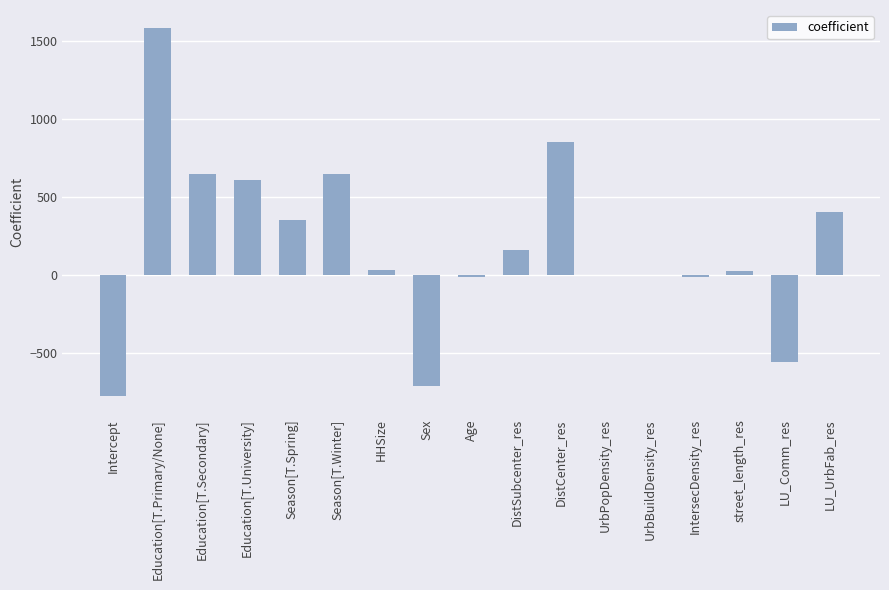

Are the bars horizontal?

No